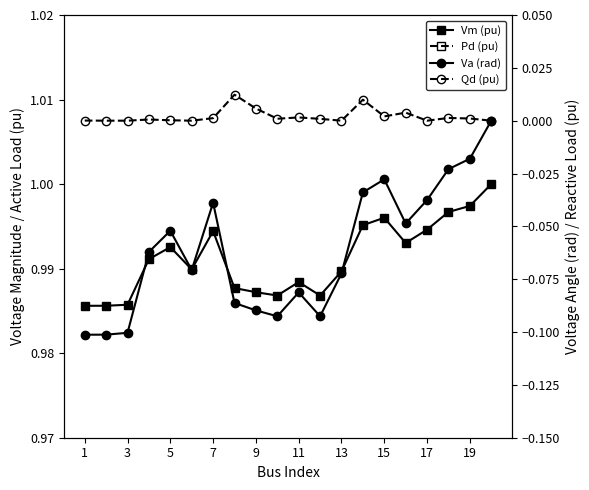

Is the value of Vm (pu) at 11 greater than the value of Va (rad) at 3?

Yes